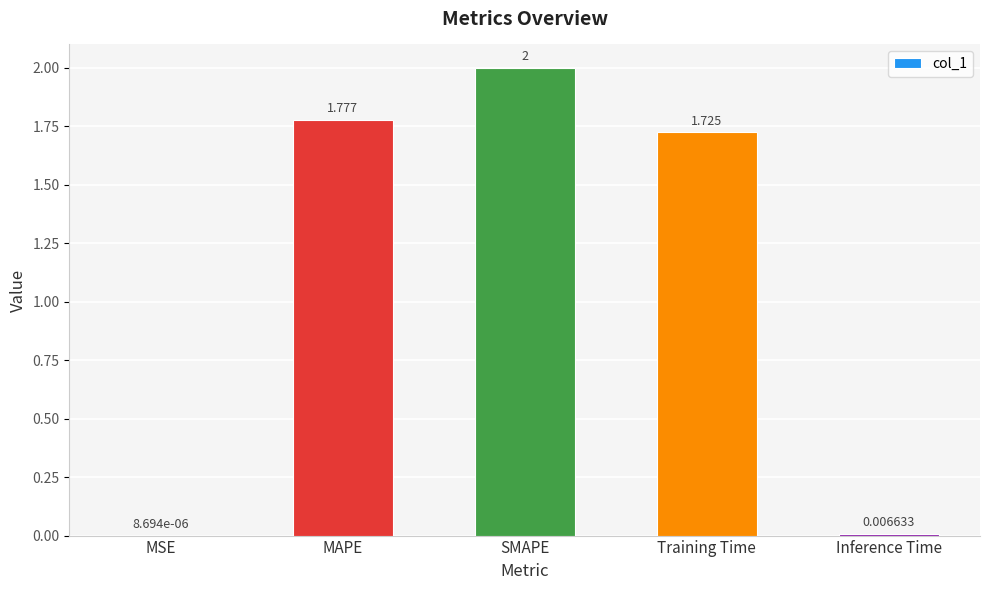

Between SMAPE and MSE, which is larger?

SMAPE